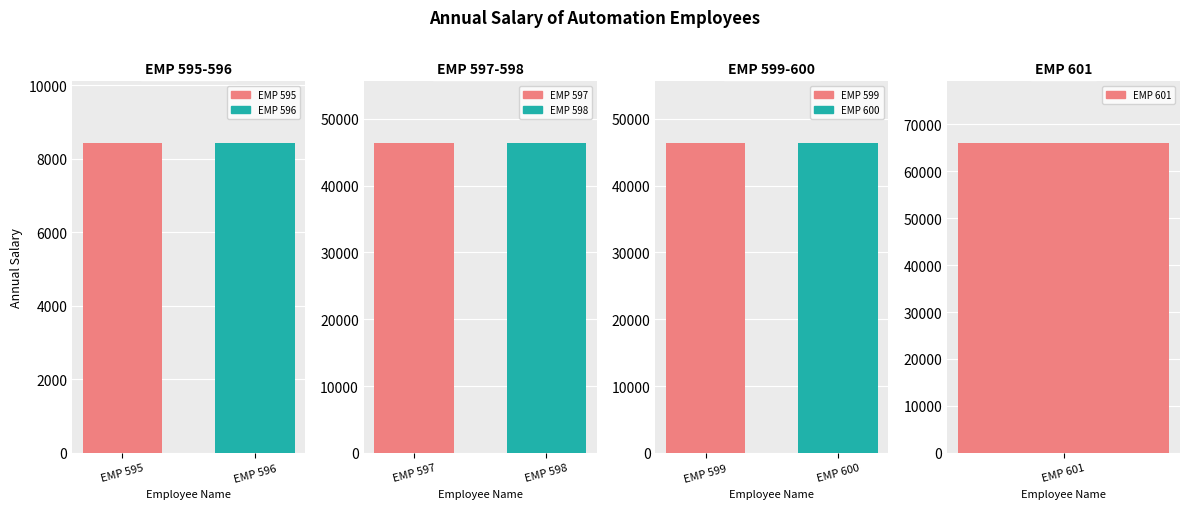

At which label is the value closest to 37213?

EMP 597